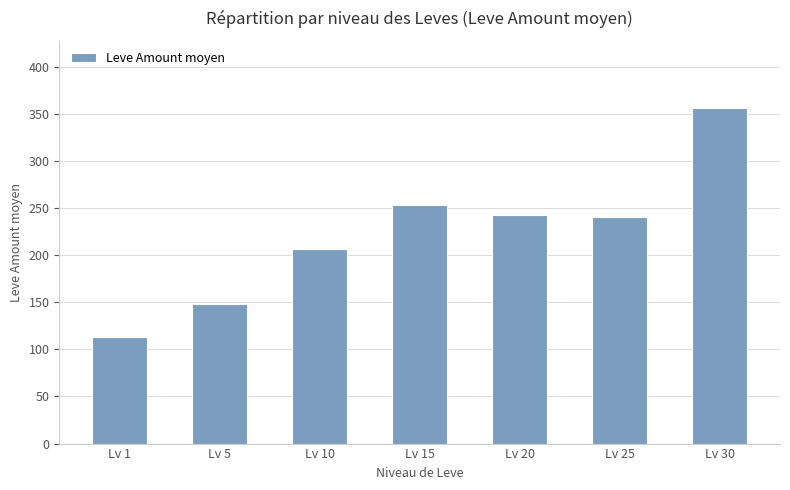

Does the chart contain any negative values?

No